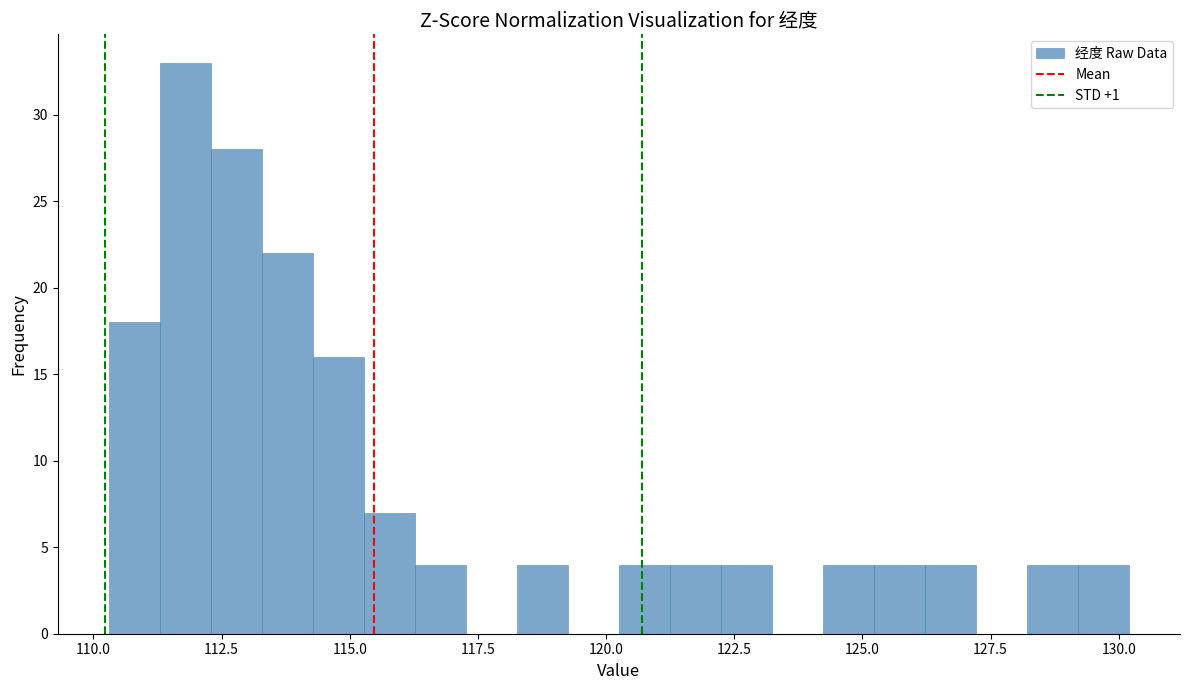

Read against the x-axis, roughly where is the centre of the tallest bar?

112.0